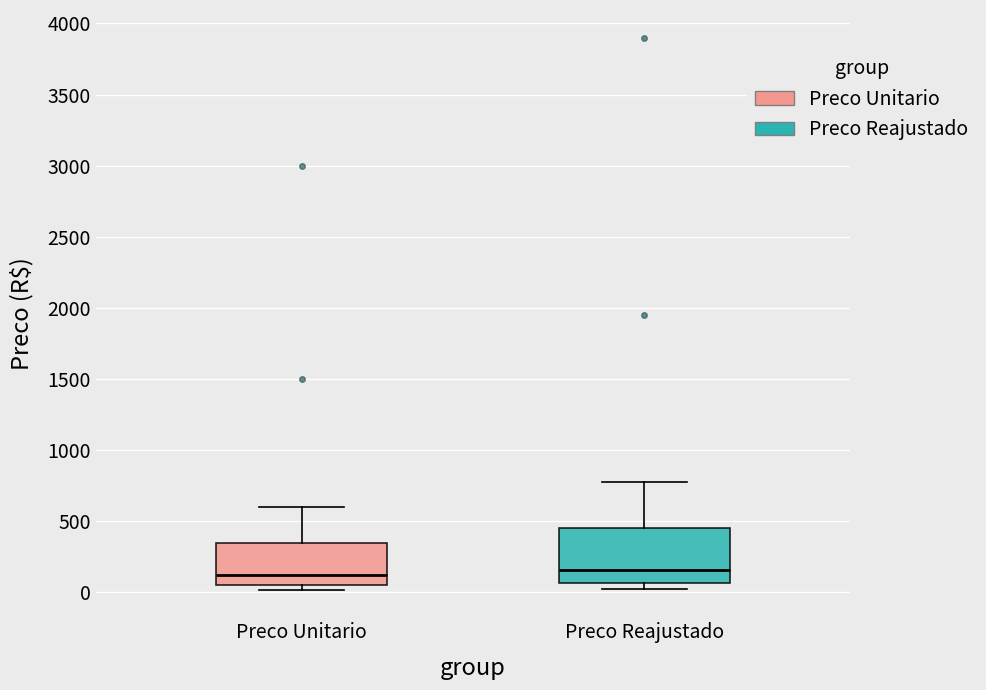

Reading left to right, transcribe this box plot: for each box, give where its median line is, the range the box spans, and where its two whiskers end, as read against the y-axis. The values are not printed on the chart, so give them approximately, as read against the axis.

Preco Unitario: median 100, box 50 to 350, whiskers 0 to 600
Preco Reajustado: median 150, box 50 to 450, whiskers 50 (just below the box's lower edge) to 800